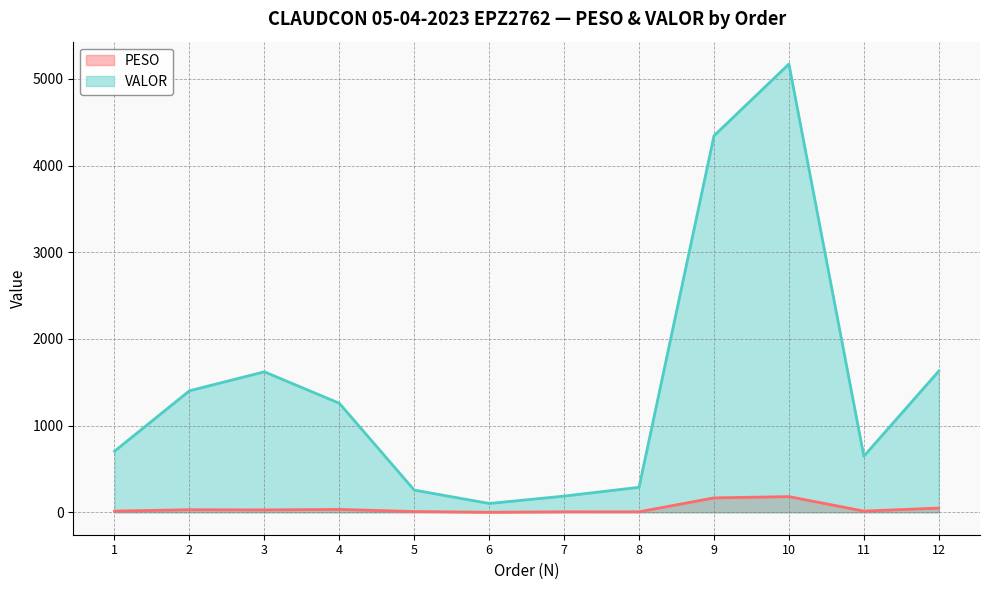

Reading left to right, transcribe all the data shown in this chart.

PESO: 13.8	29.6	27.6	33.5	8.9	0.7	5.7	5.6	166.4	181.0	13.8	48.9
VALOR: 704.2	1401.6	1620.5	1258.1	256.4	101.9	187.0	288.6	4342.8	5170.0	647.3	1628.8